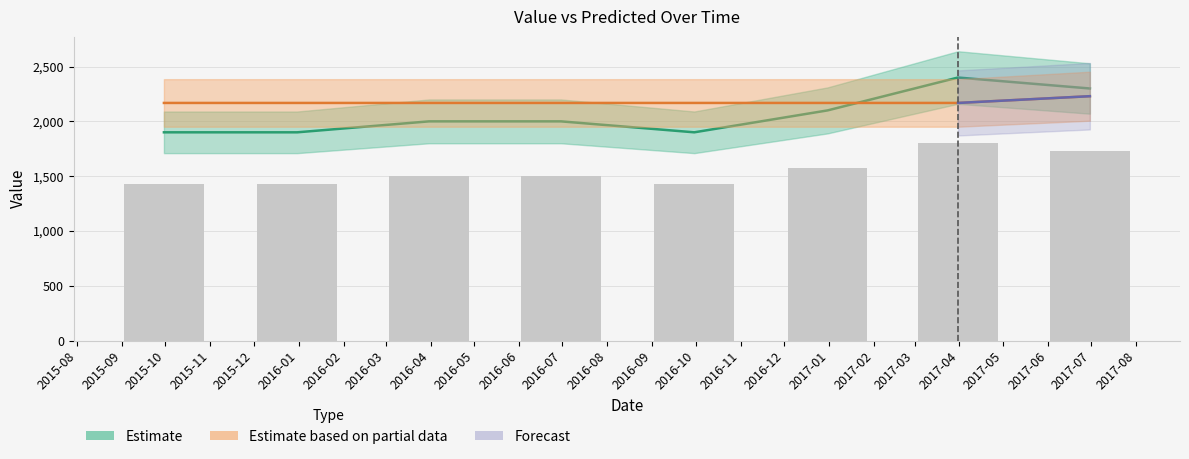

What position from the right is 2016-09-30?

4